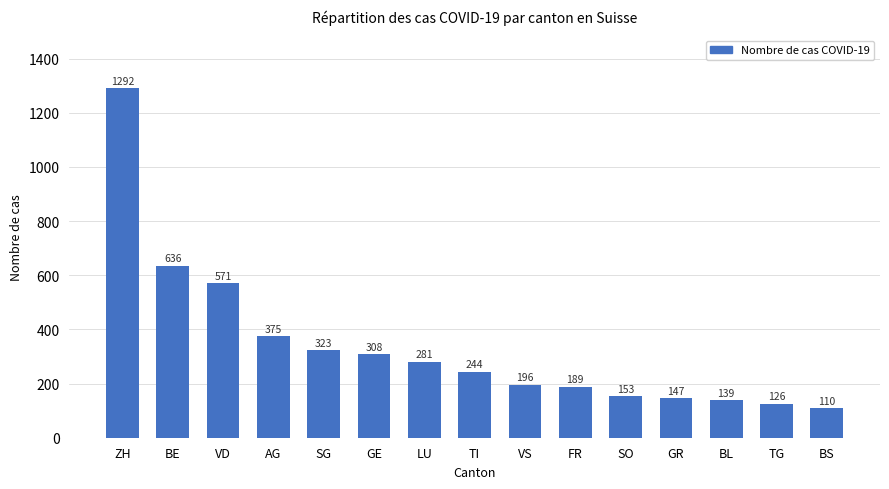

How many data points are less than 244?

7